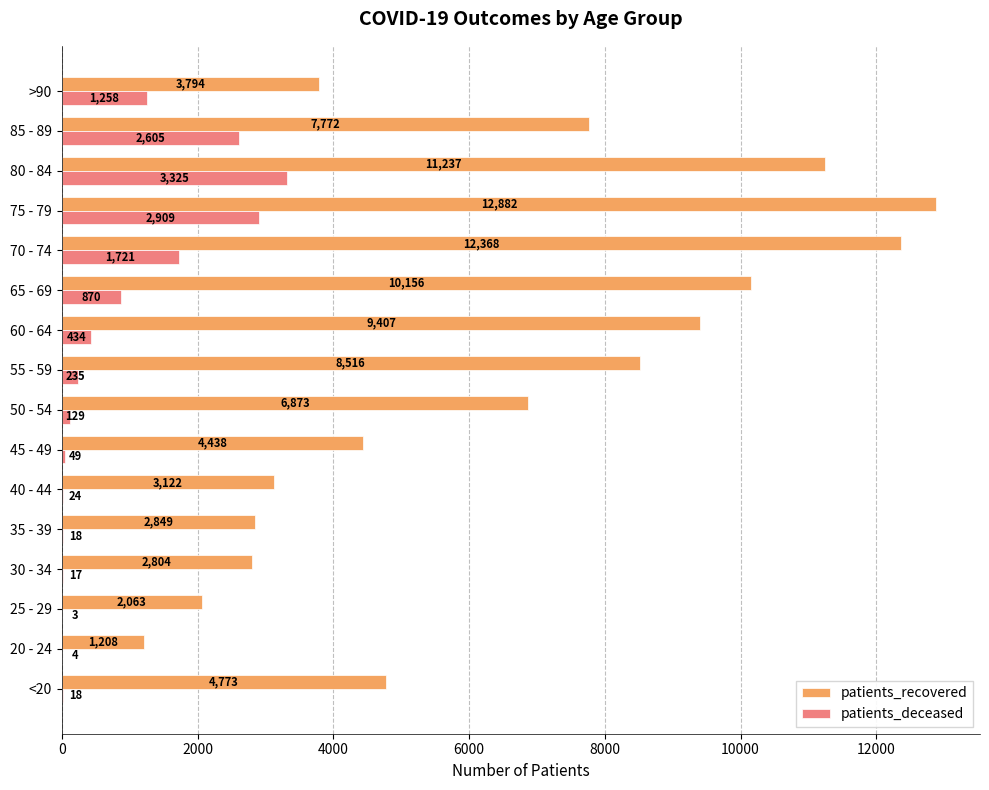

What is the approximate value of patients_recovered at 75 - 79?

12882